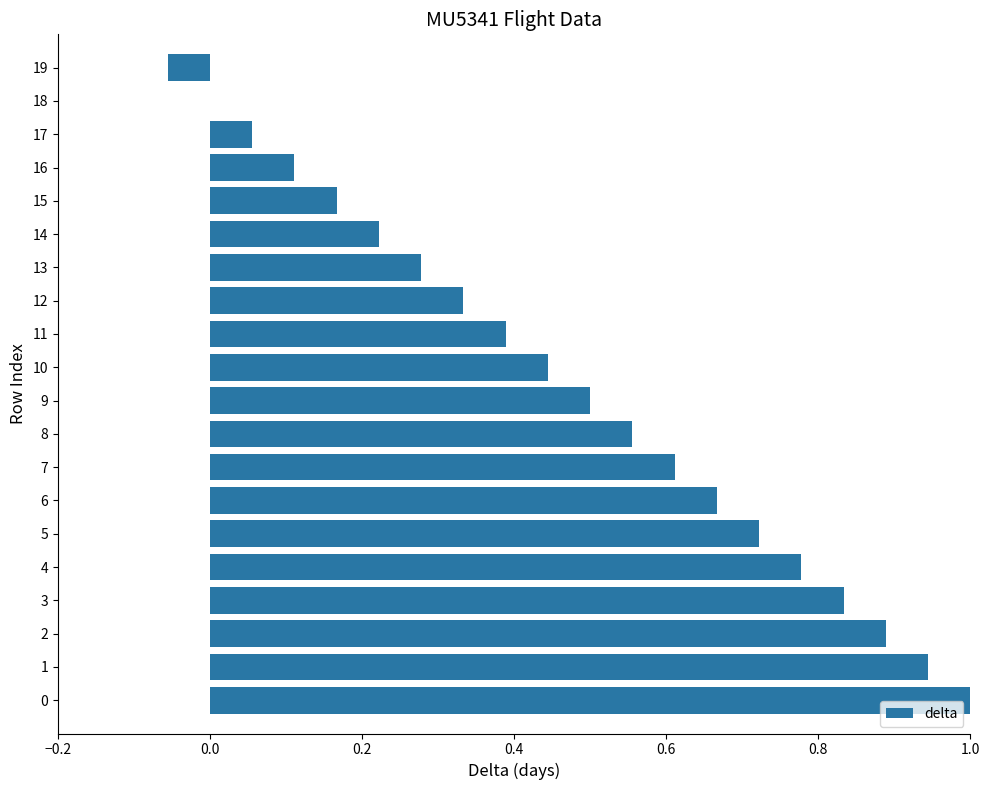

Between 5 and 18, which is larger?

5